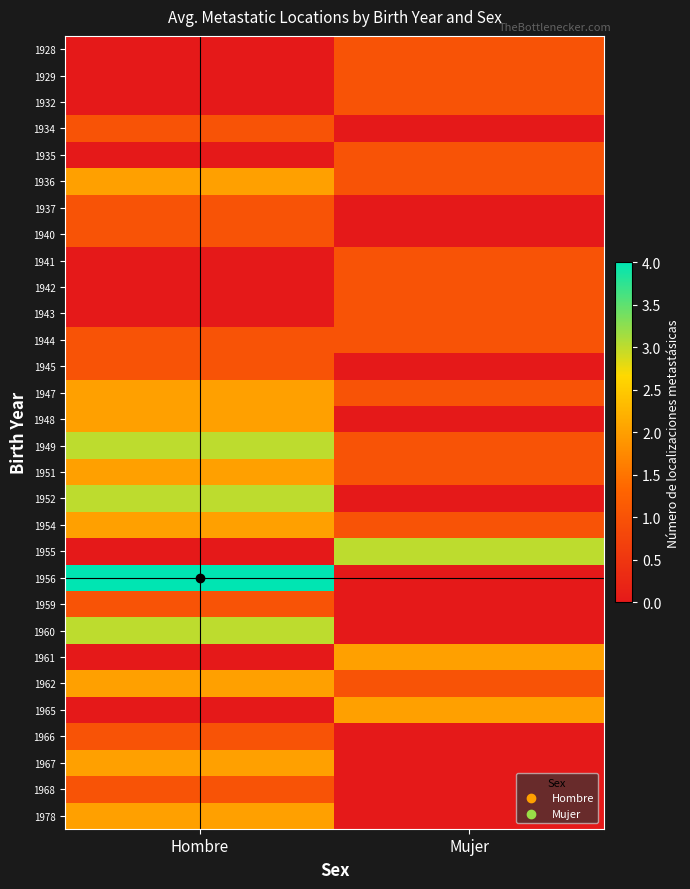

At Mujer, list the series in order from largest to smallest.

1955, 1961, 1965, 1928, 1929, 1932, 1935, 1936, 1941, 1942, 1943, 1944, 1947, 1949, 1951, 1954, 1962, 1934, 1937, 1940, 1945, 1948, 1952, 1956, 1959, 1960, 1966, 1967, 1968, 1978